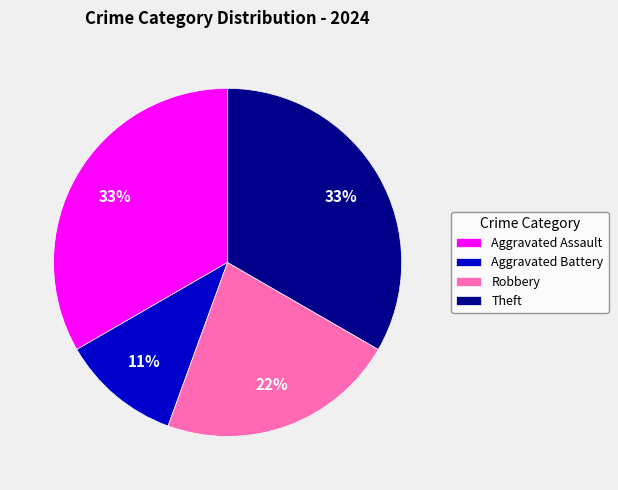

Is there any slice that represents more than half of the pie?

No